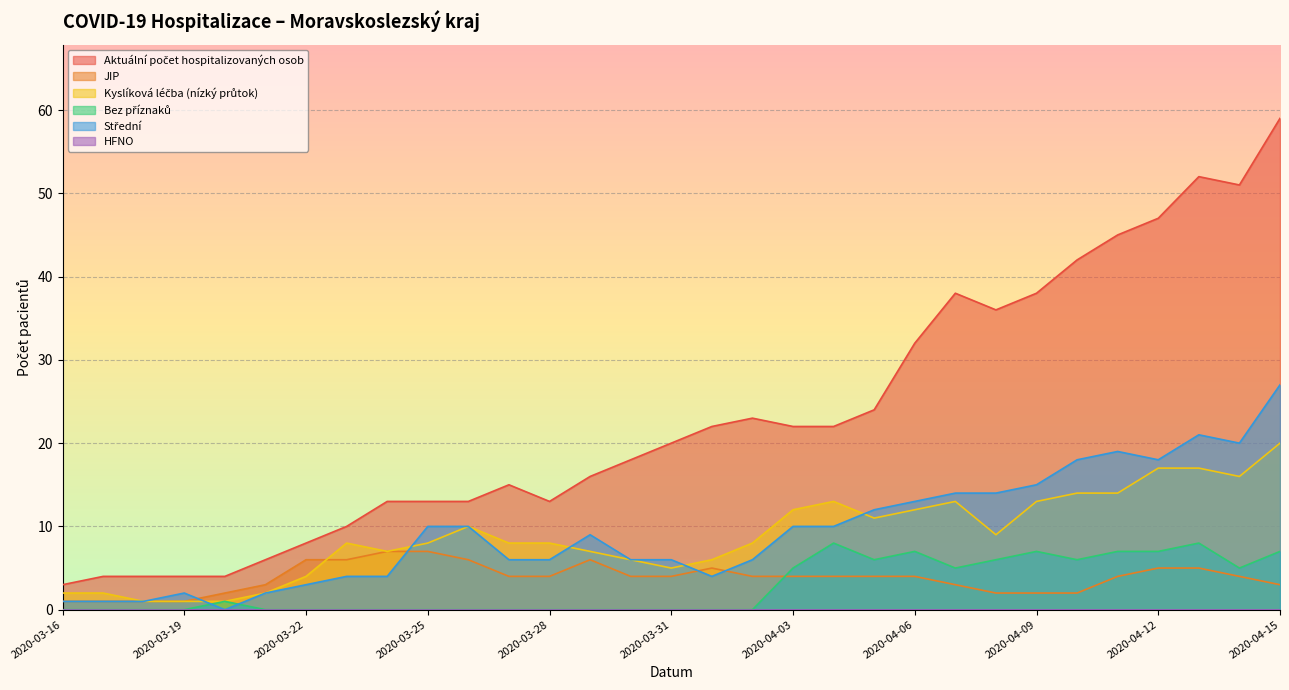

Reading right to left, list all the values displayed in this chart.

Aktuální počet hospitalizovaných osob: 2020-04-15=59	2020-04-14=51	2020-04-13=52	2020-04-12=47	2020-04-11=45	2020-04-10=42	2020-04-09=38	2020-04-08=36	2020-04-07=38	2020-04-06=32	2020-04-05=24	2020-04-04=22	2020-04-03=22	2020-04-02=23	2020-04-01=22	2020-03-31=20	2020-03-30=18	2020-03-29=16	2020-03-28=13	2020-03-27=15	2020-03-26=13	2020-03-25=13	2020-03-24=13	2020-03-23=10	2020-03-22=8	2020-03-21=6	2020-03-20=4	2020-03-19=4	2020-03-18=4	2020-03-17=4	2020-03-16=3
JIP: 2020-04-15=3	2020-04-14=4	2020-04-13=5	2020-04-12=5	2020-04-11=4	2020-04-10=2	2020-04-09=2	2020-04-08=2	2020-04-07=3	2020-04-06=4	2020-04-05=4	2020-04-04=4	2020-04-03=4	2020-04-02=4	2020-04-01=5	2020-03-31=4	2020-03-30=4	2020-03-29=6	2020-03-28=4	2020-03-27=4	2020-03-26=6	2020-03-25=7	2020-03-24=7	2020-03-23=6	2020-03-22=6	2020-03-21=3	2020-03-20=2	2020-03-19=1	2020-03-18=1	2020-03-17=1	2020-03-16=1
Kyslíková léčba (nízký průtok): 2020-04-15=20	2020-04-14=16	2020-04-13=17	2020-04-12=17	2020-04-11=14	2020-04-10=14	2020-04-09=13	2020-04-08=9	2020-04-07=13	2020-04-06=12	2020-04-05=11	2020-04-04=13	2020-04-03=12	2020-04-02=8	2020-04-01=6	2020-03-31=5	2020-03-30=6	2020-03-29=7	2020-03-28=8	2020-03-27=8	2020-03-26=10	2020-03-25=8	2020-03-24=7	2020-03-23=8	2020-03-22=4	2020-03-21=2	2020-03-20=1	2020-03-19=1	2020-03-18=1	2020-03-17=2	2020-03-16=2
Bez příznaků: 2020-04-15=7	2020-04-14=5	2020-04-13=8	2020-04-12=7	2020-04-11=7	2020-04-10=6	2020-04-09=7	2020-04-08=6	2020-04-07=5	2020-04-06=7	2020-04-05=6	2020-04-04=8	2020-04-03=5	2020-04-02=0	2020-04-01=0	2020-03-31=0	2020-03-30=0	2020-03-29=0	2020-03-28=0	2020-03-27=0	2020-03-26=0	2020-03-25=0	2020-03-24=0	2020-03-23=0	2020-03-22=0	2020-03-21=0	2020-03-20=1	2020-03-19=0	2020-03-18=0	2020-03-17=0	2020-03-16=0
Střední: 2020-04-15=27	2020-04-14=20	2020-04-13=21	2020-04-12=18	2020-04-11=19	2020-04-10=18	2020-04-09=15	2020-04-08=14	2020-04-07=14	2020-04-06=13	2020-04-05=12	2020-04-04=10	2020-04-03=10	2020-04-02=6	2020-04-01=4	2020-03-31=6	2020-03-30=6	2020-03-29=9	2020-03-28=6	2020-03-27=6	2020-03-26=10	2020-03-25=10	2020-03-24=4	2020-03-23=4	2020-03-22=3	2020-03-21=2	2020-03-20=0	2020-03-19=2	2020-03-18=1	2020-03-17=1	2020-03-16=1